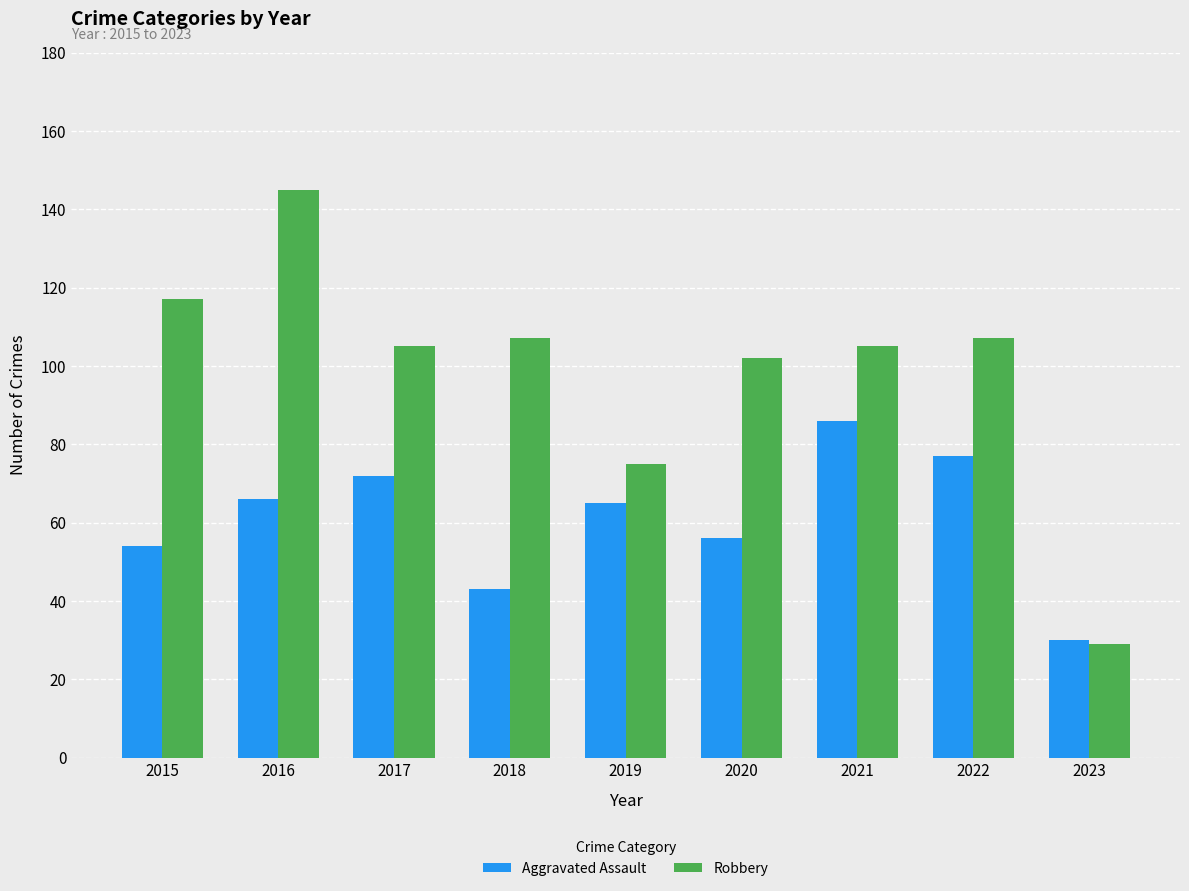

What is the value of the Aggravated Assault bar at the 7th from the left?

86